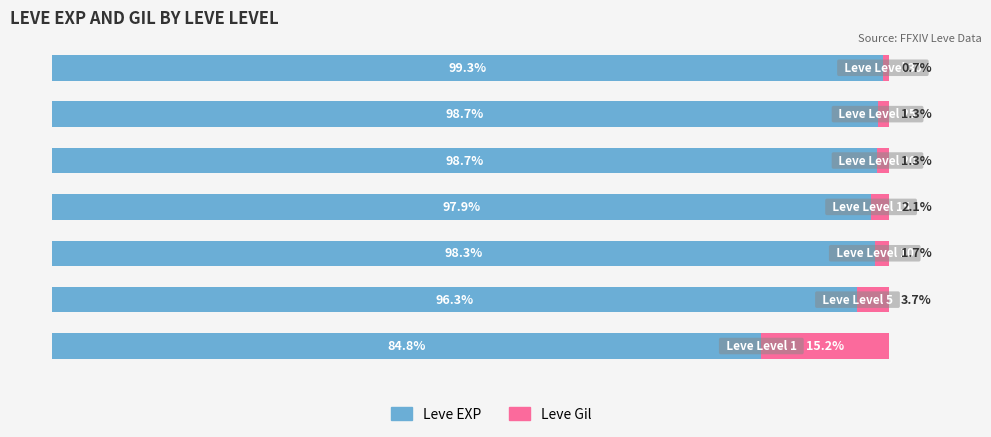

What is the value of the Leve Gil bar at the 4th from the left?

2.1